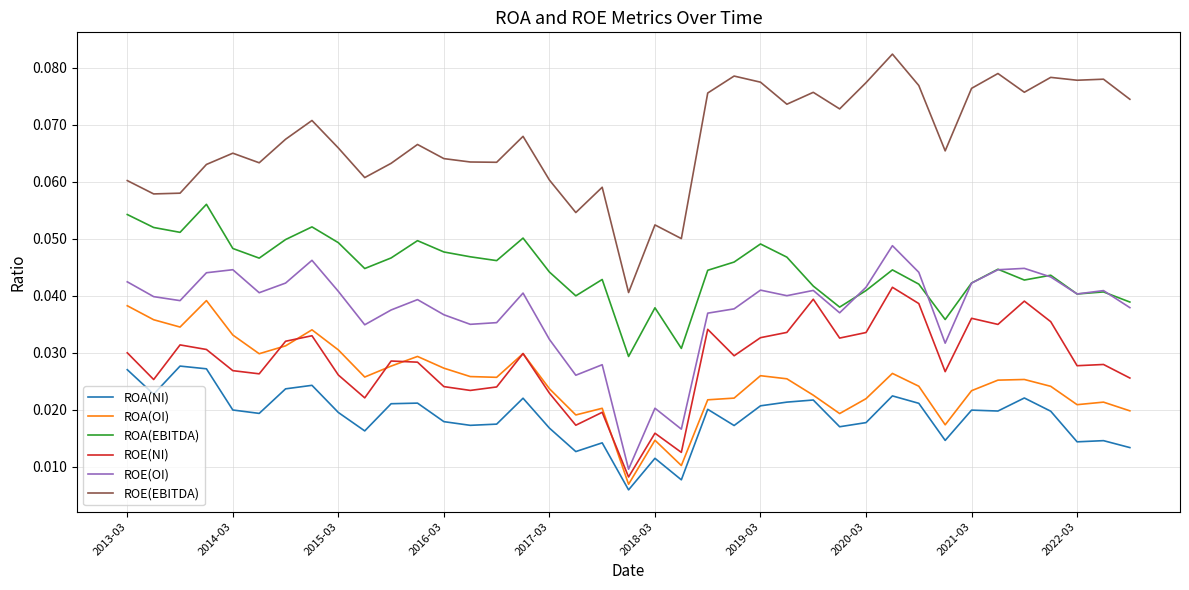

True or false: ROA(NI) and ROA(OI) cross at least once.

False